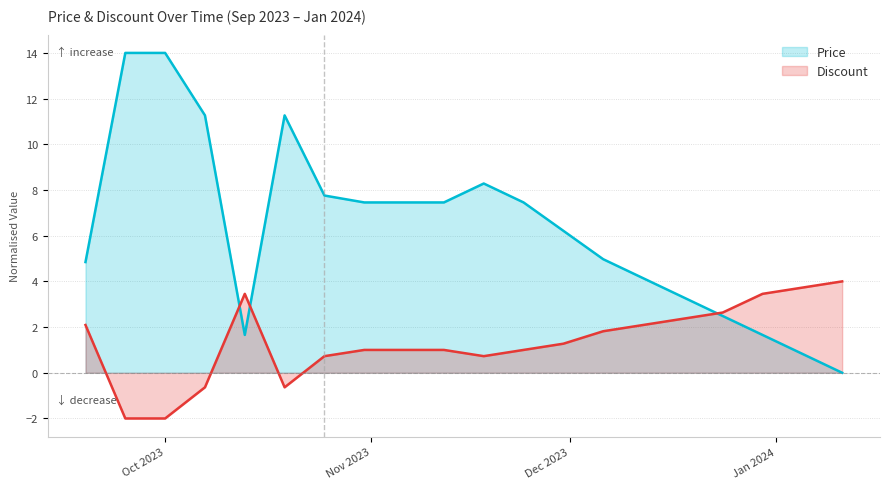

The value of Price at 2023-10-25 is 13.8. True or false?

False